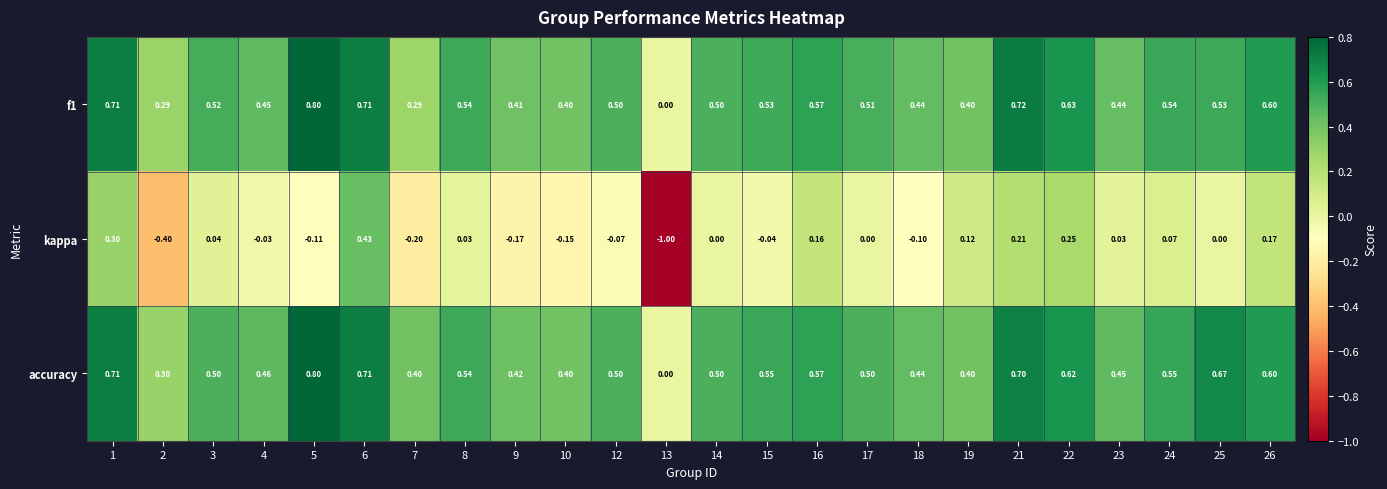

At which category is the sum across all series the highest?

6